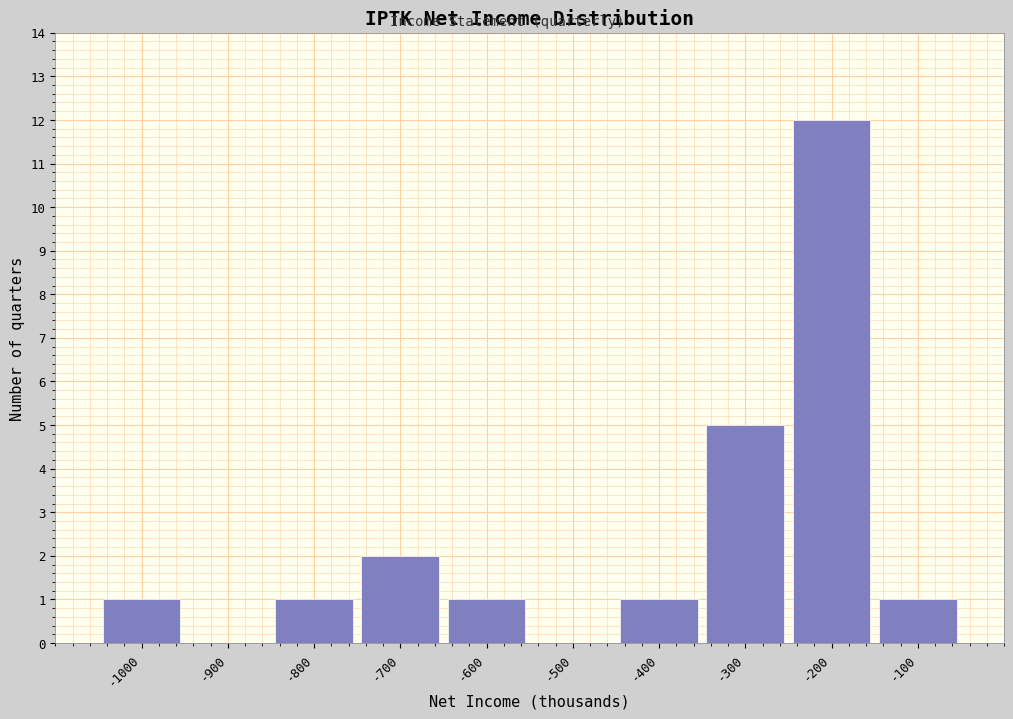

Reading left to right, transcribe this chart: for each bar, give the range it covers on the x-axis and its height. The values are not printed on the chart, so give them approximately, as read against the axis.

-1050 to -950: 1
-950 to -850: 0
-850 to -750: 1
-750 to -650: 2
-650 to -550: 1
-550 to -450: 0
-450 to -350: 1
-350 to -250: 5
-250 to -150: 12
-150 to -50: 1